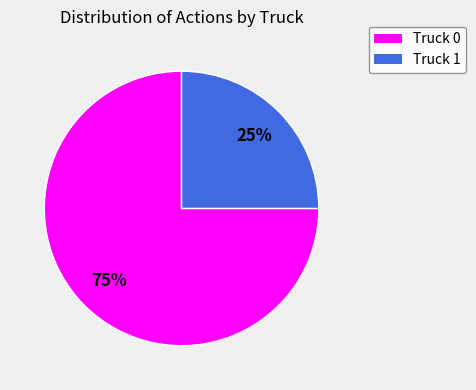

How many segments does this pie chart have?

2